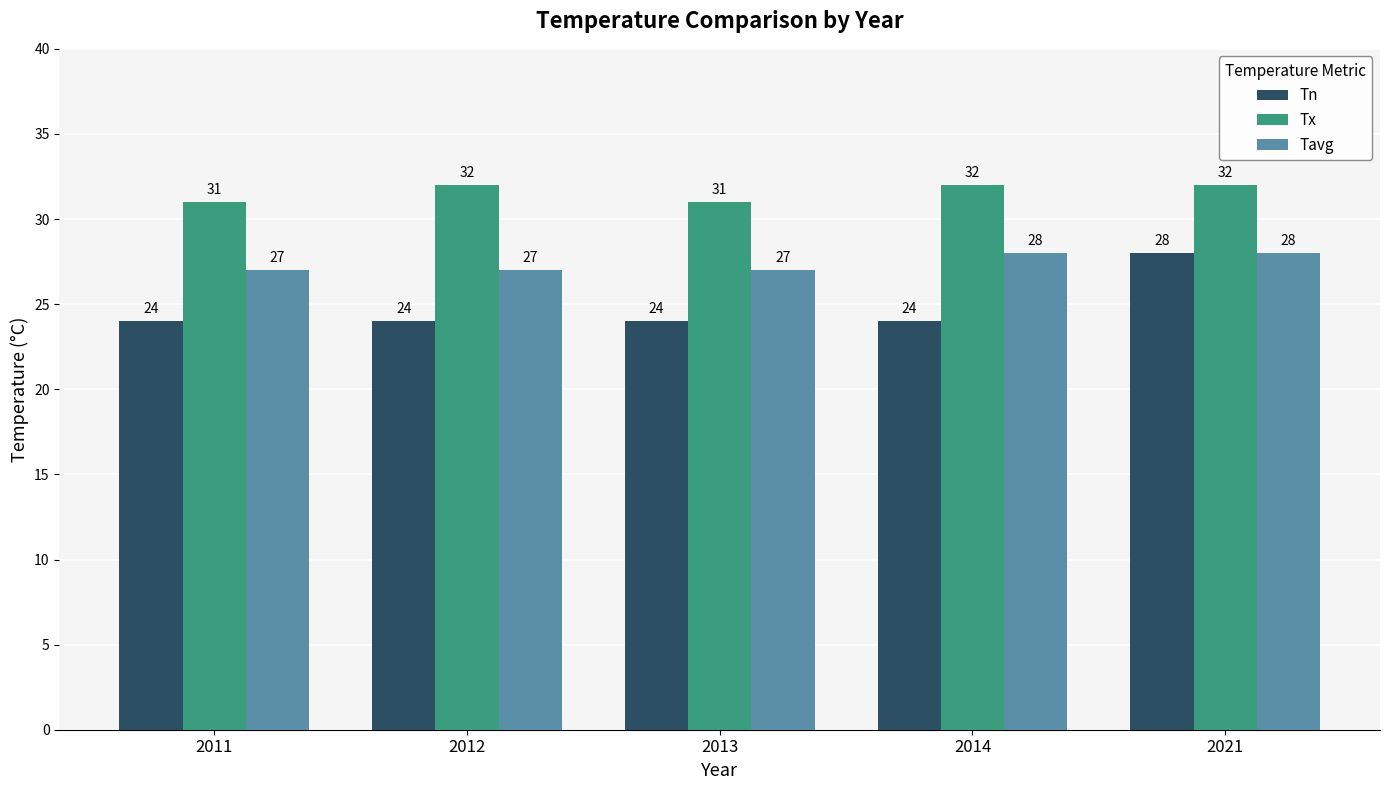

List the series in order of their overall mean, lowest first.

Tn, Tavg, Tx